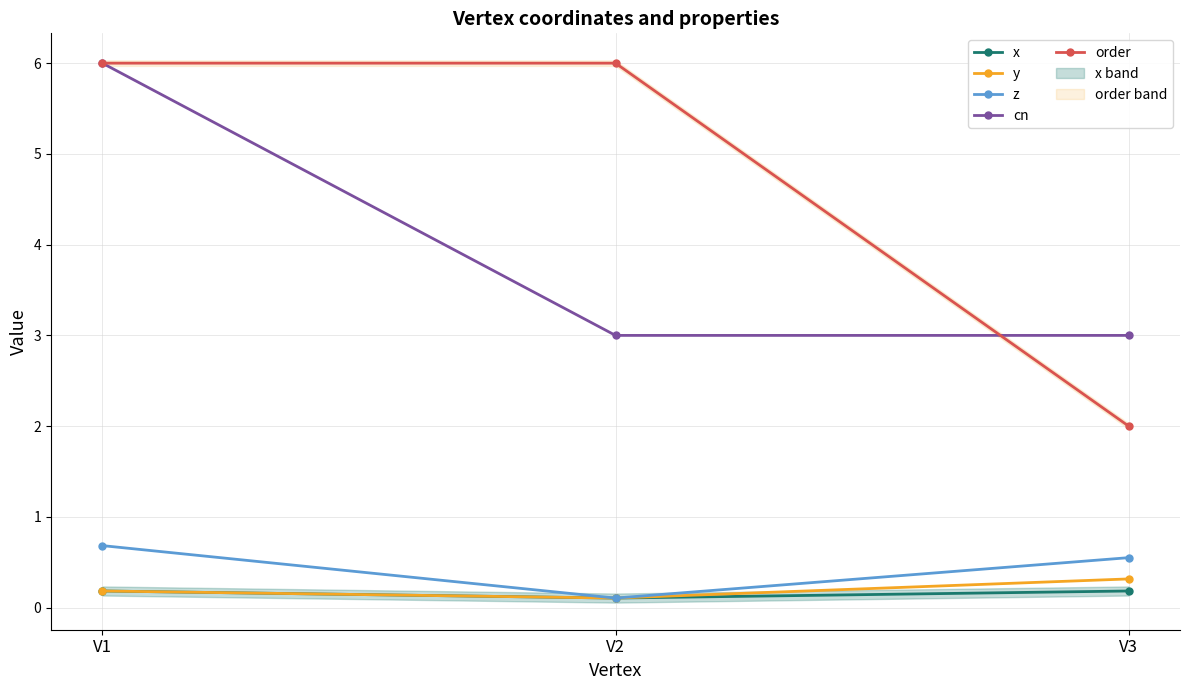

How many lines are shown in the chart?

5